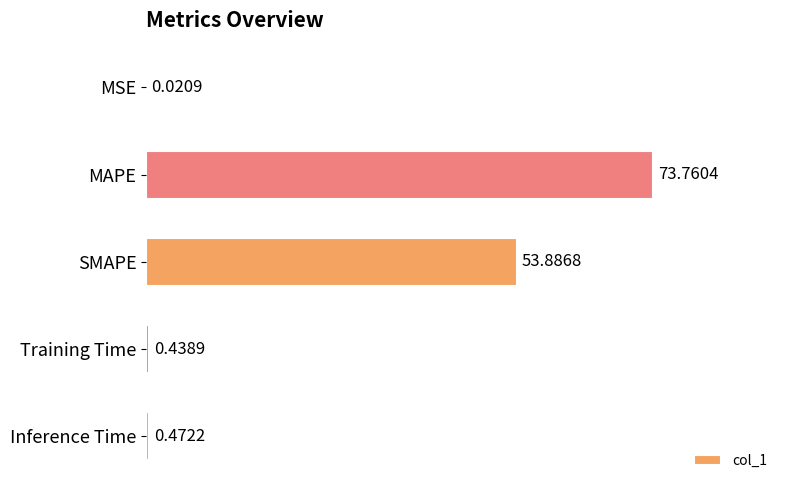

What is the sum of all values?

128.6